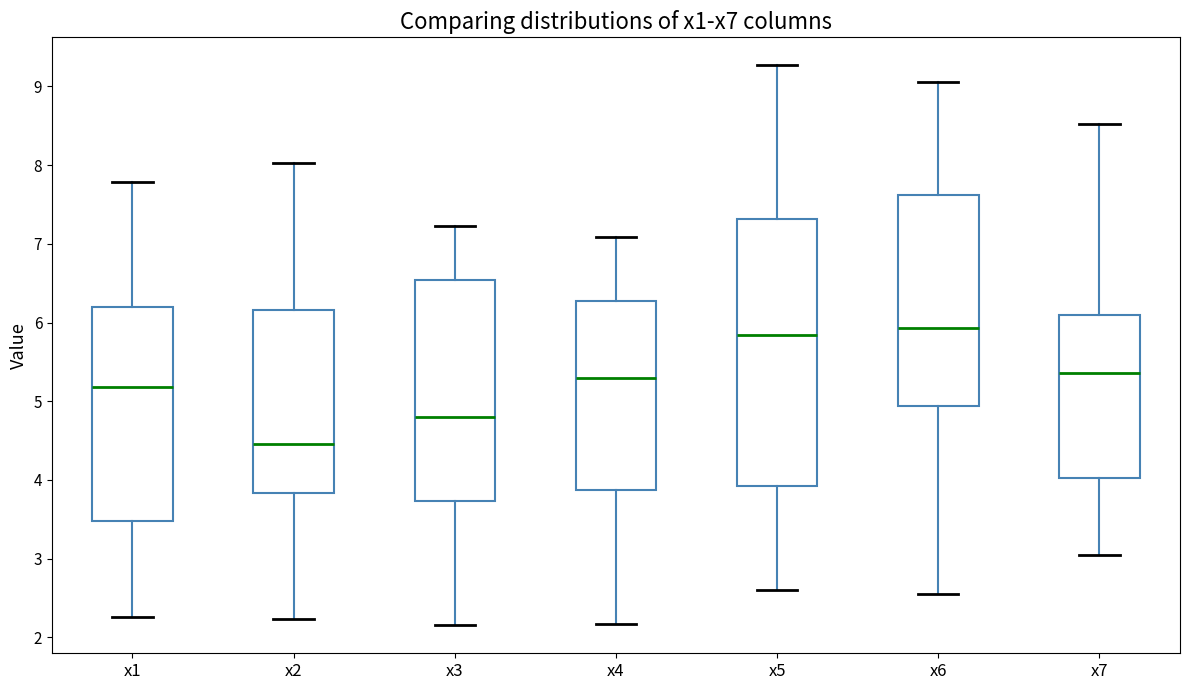

Comparing the boxes themselves (not the whiskers), which one is the tallest?

x5